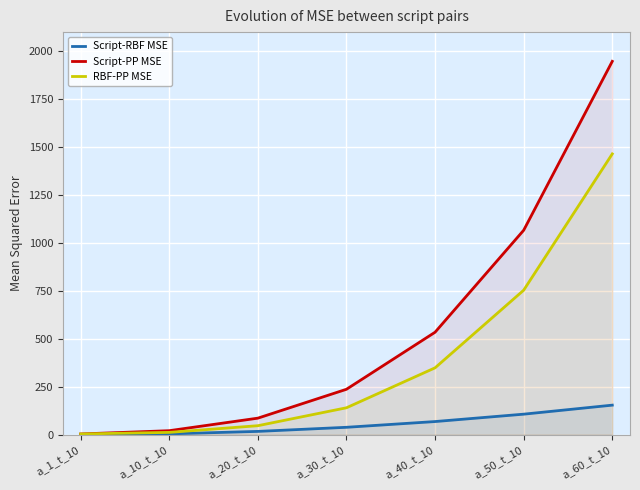

What are all the series names shown in the legend?

Script-RBF MSE, Script-PP MSE, RBF-PP MSE